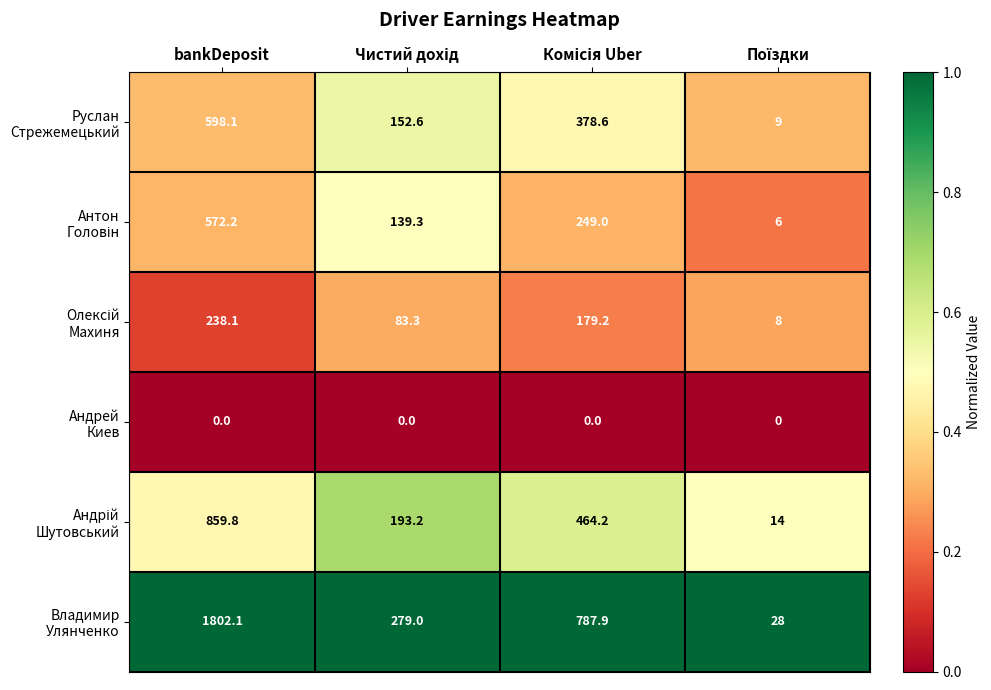

What is the maximum value shown in the chart?

1802.1